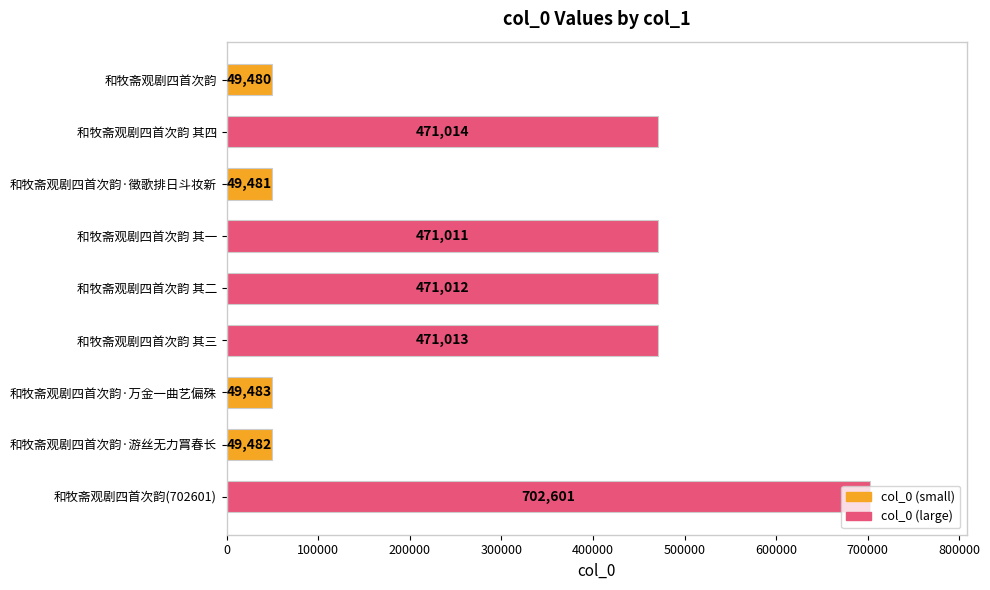

True or false: the data shows 471012 at 和牧斋观剧四首次韵 其二.

True